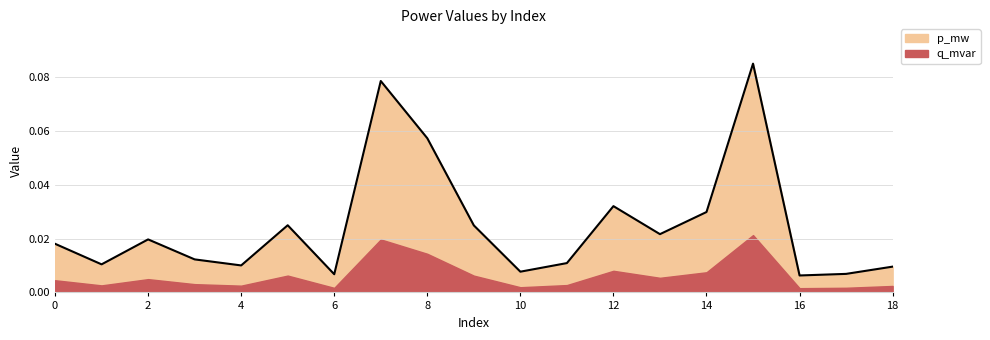

Which label corresponds to the smallest value in the chart?

16